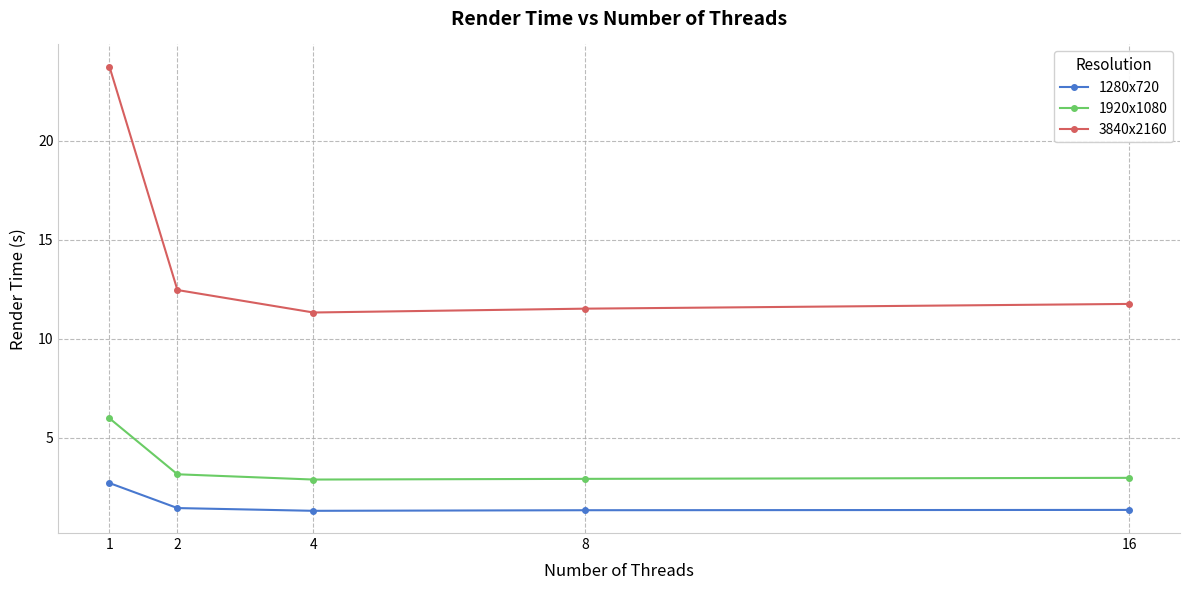

How many lines are shown in the chart?

3